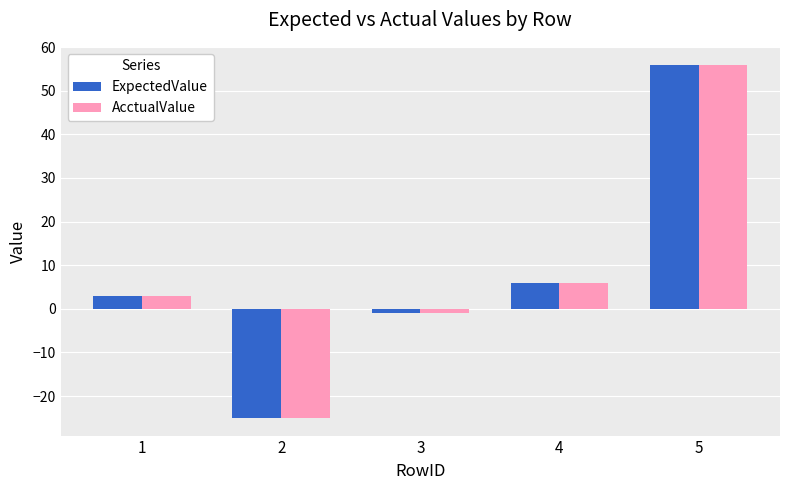

What is the difference between the AcctualValue values at 5 and 4?

50